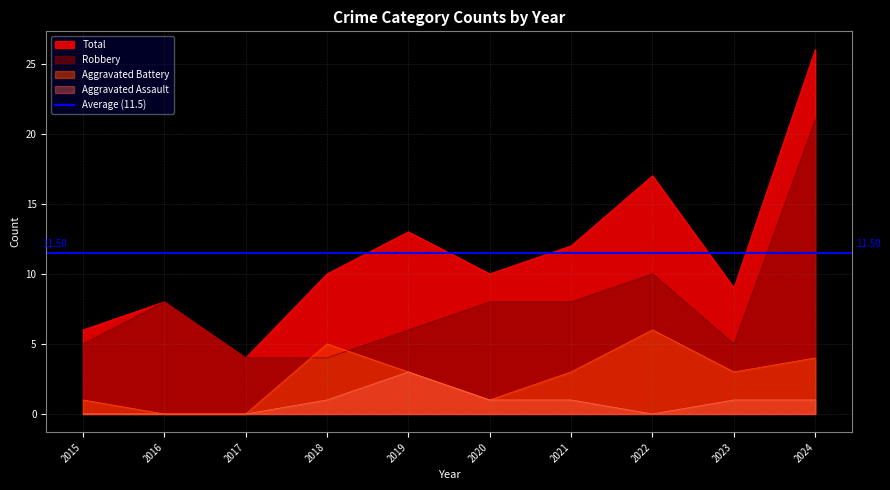

At which category is the sum across all series the highest?

2024